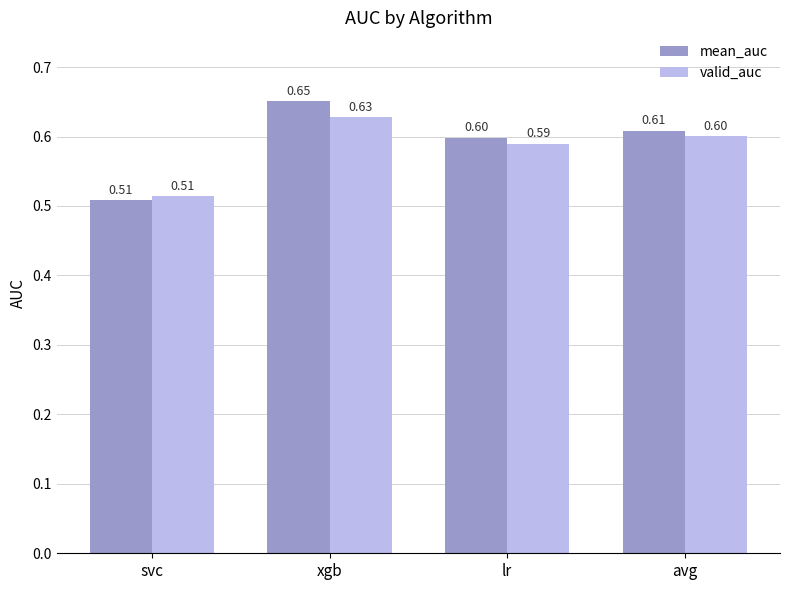

Which series has the largest range (max minus min)?

mean_auc